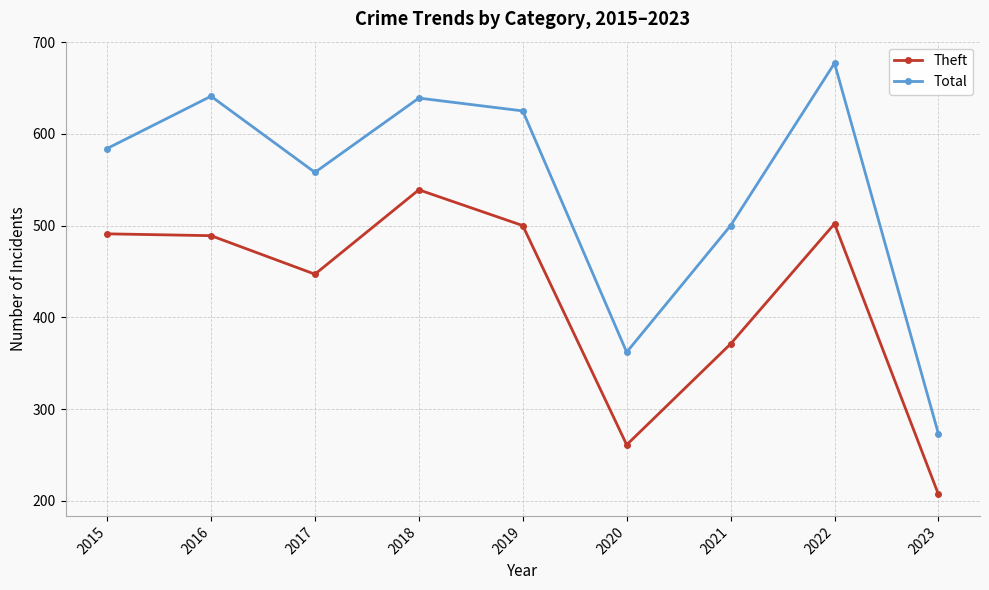

At which category does Total reach its first local valley?

2017